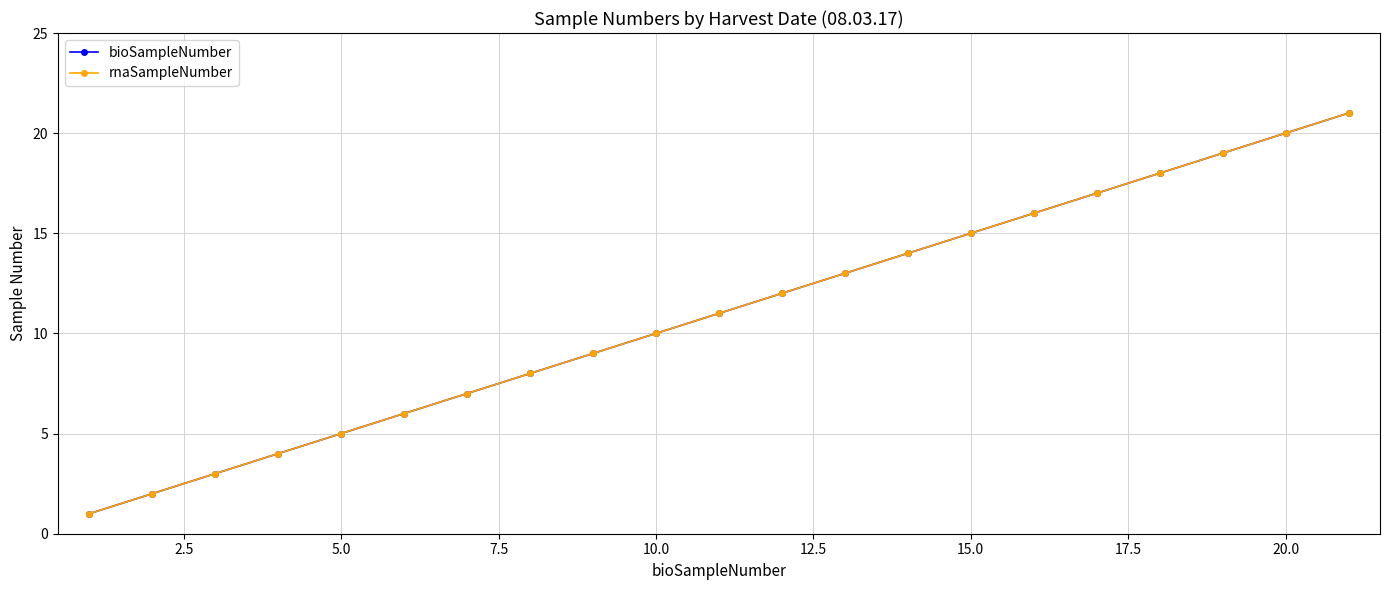

Is this an area chart (filled region under the line)?

No